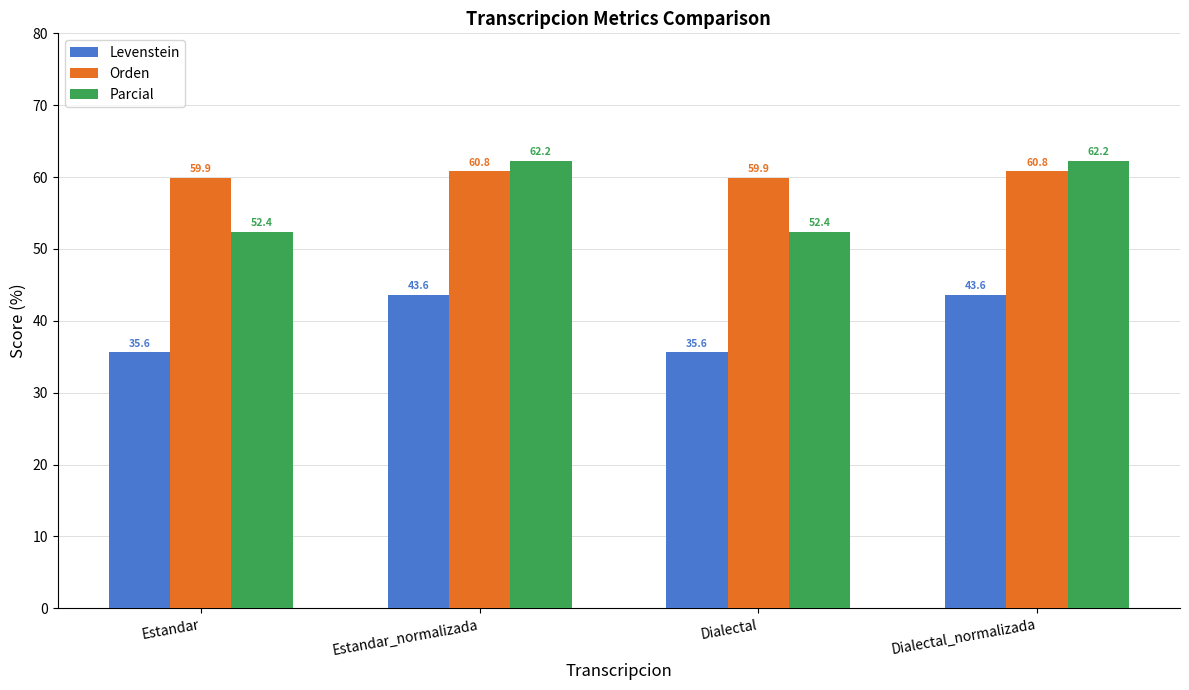

List the series in order of their peak value, lowest first.

Levenstein, Orden, Parcial